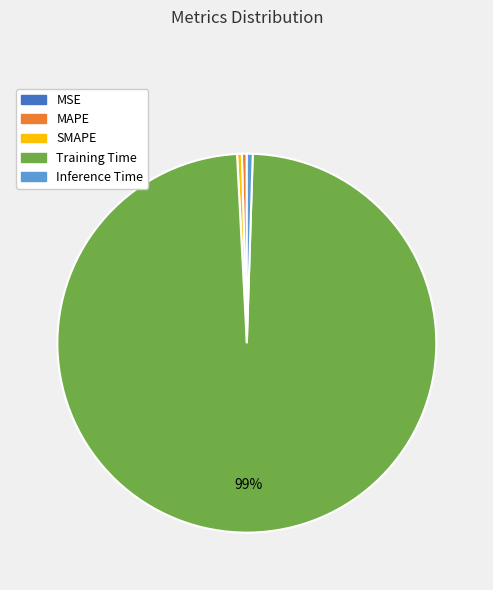

To the nearest percent, what is the combined percentage of Training Time and SMAPE?

99%